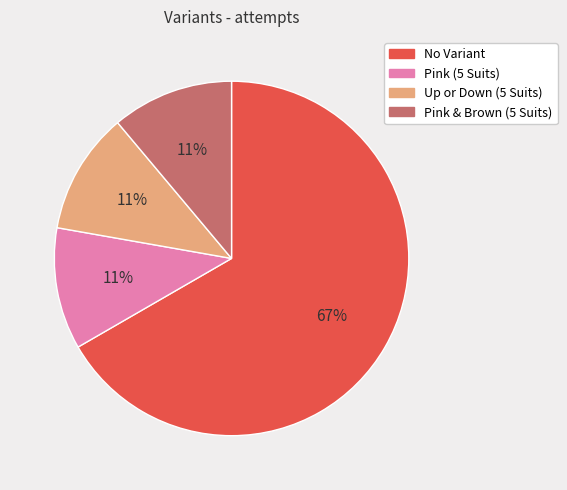

Count the number of slices in the pie.

4